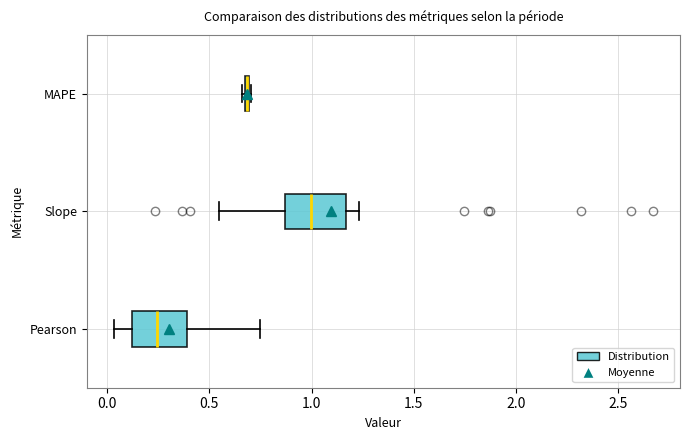

Where does the left whisker of the box for Slope end on the x-axis? The values are not printed on the chart, so give them approximately, as read against the axis.

0.55